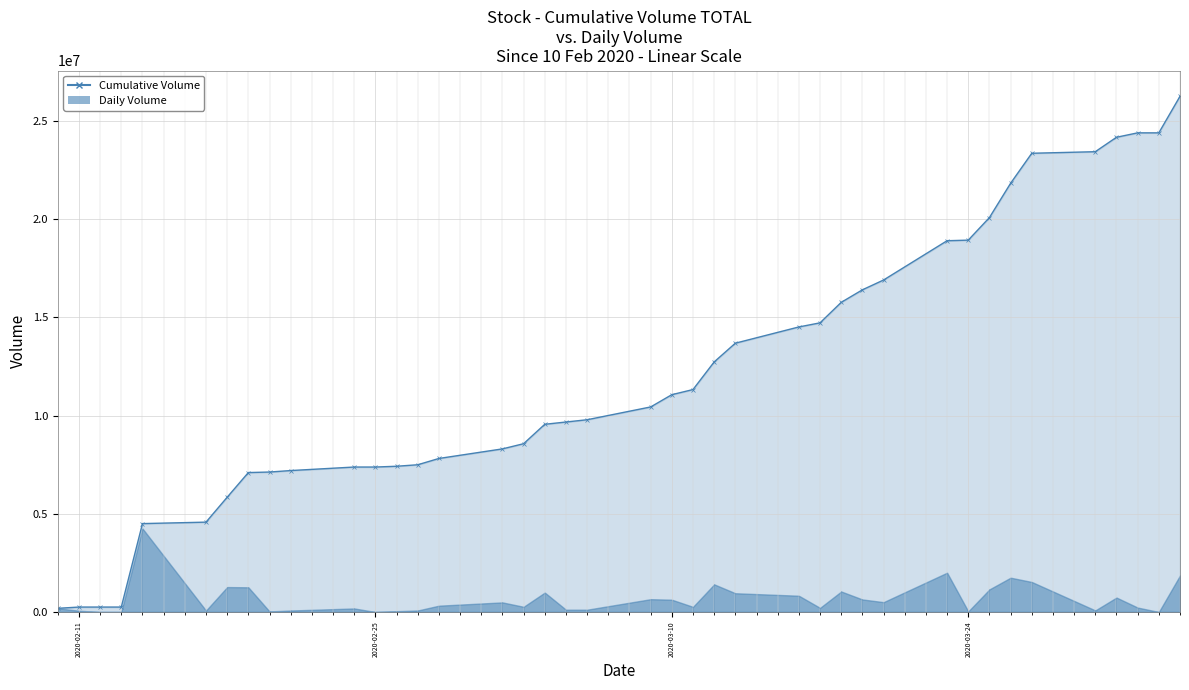

What is the average value?

12099464